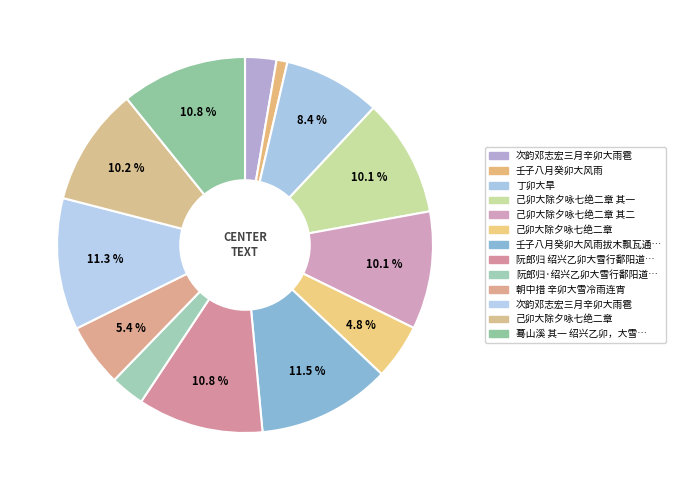

What is the smallest slice in the pie chart?

壬子八月癸卯大风雨